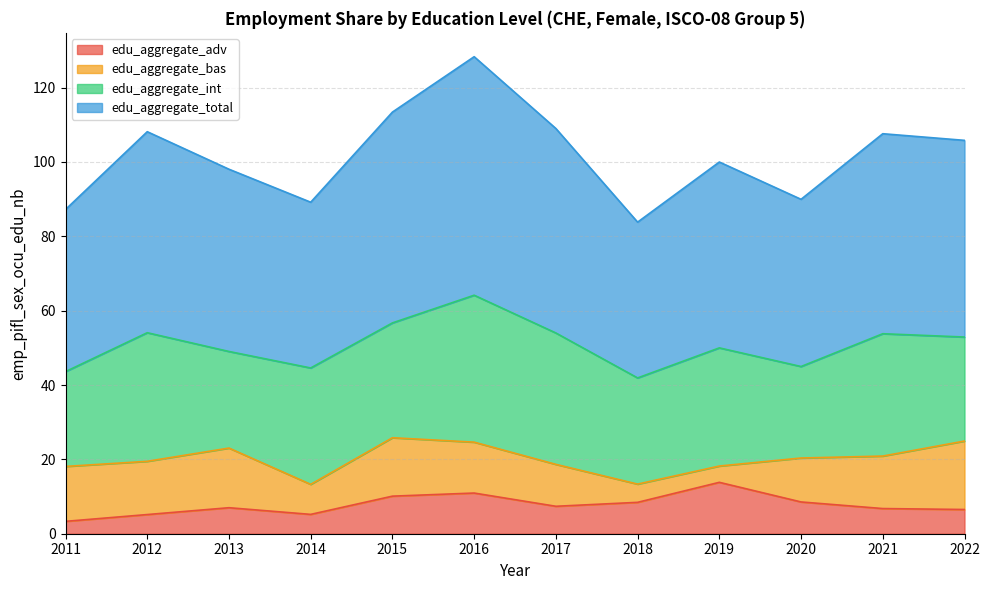

At which label does edu_aggregate_adv reach its peak?

2019